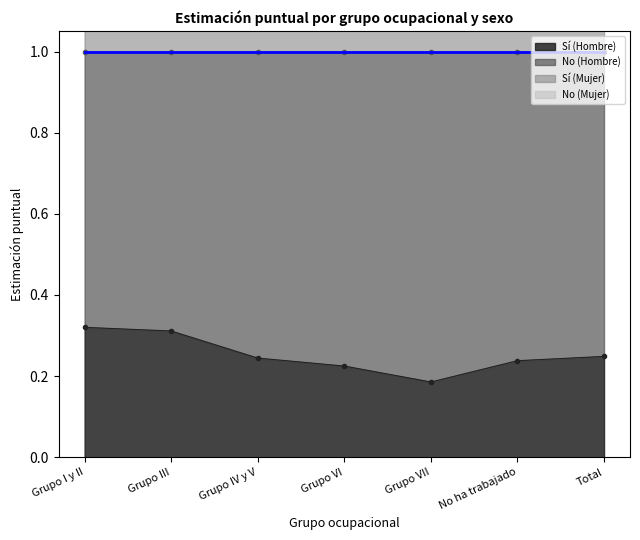

Which series has the widest spread of values?

Sí (Mujer)